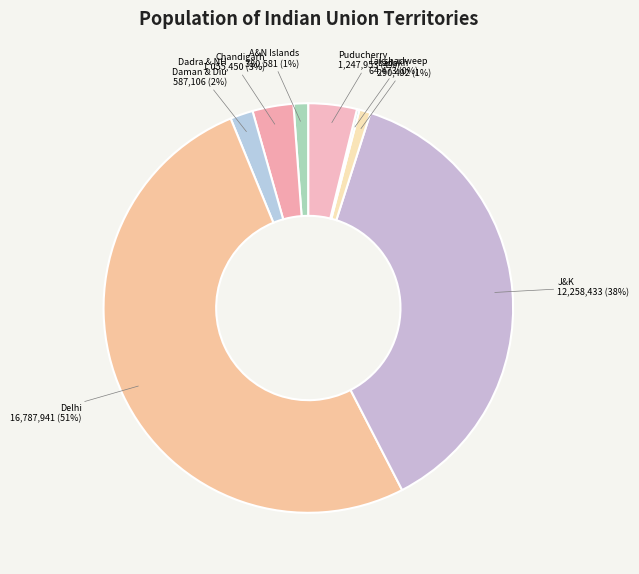

Does Delhi account for over 50% of the chart?

Yes